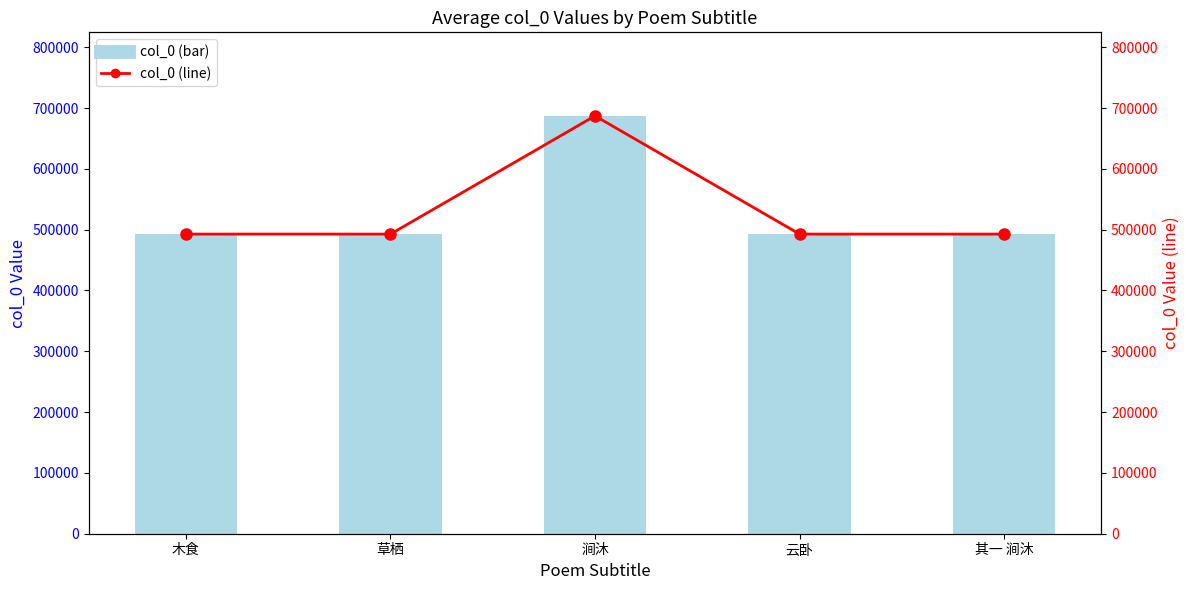

Reading left to right, what are all the values shown in this chart?

col_0 (bar): 492696	492695	687024	492694	492693
col_0 (line): 492696	492695	687024	492694	492693